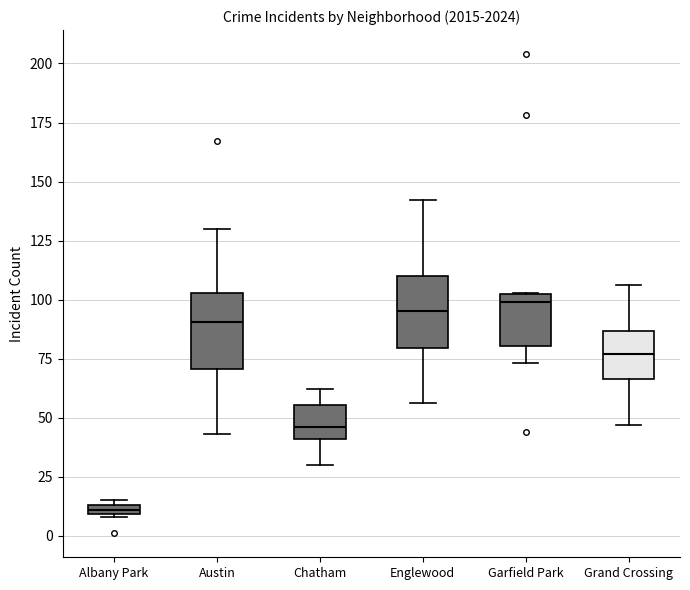

Where is the upper edge of the box for Albany Park on the y-axis? The values are not printed on the chart, so give them approximately, as read against the axis.

15